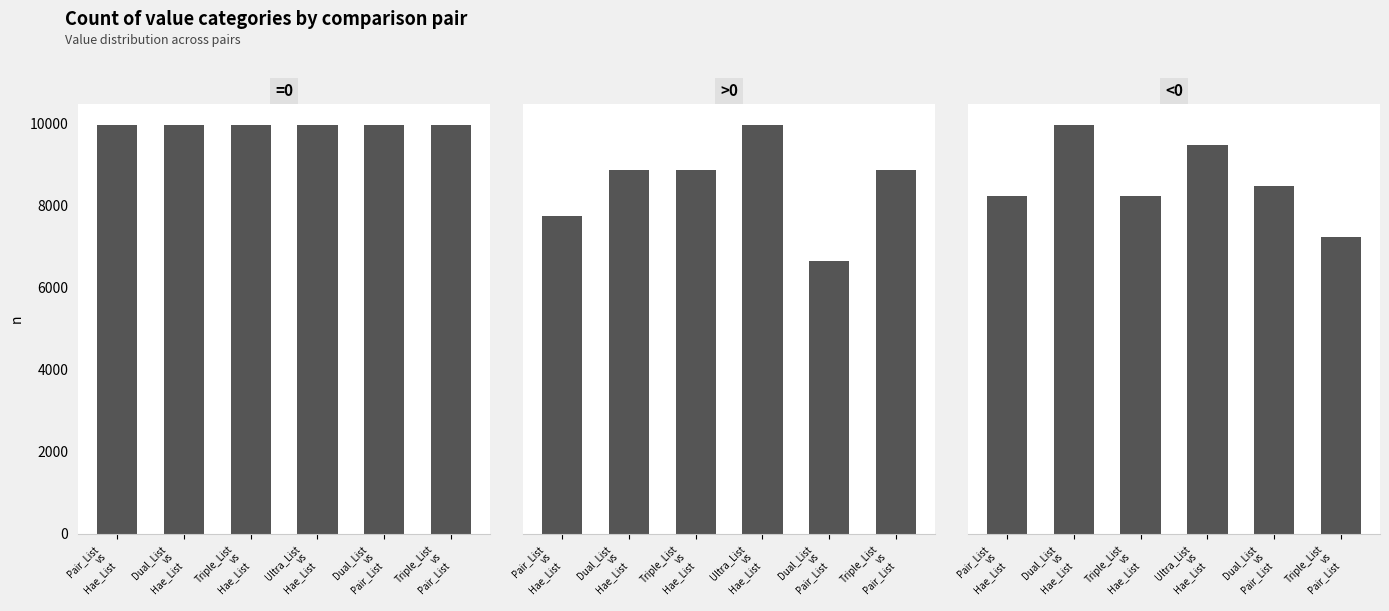

At Dual_List
vs
Pair_List, list the series in order from smallest to largest.

>0, <0, =0